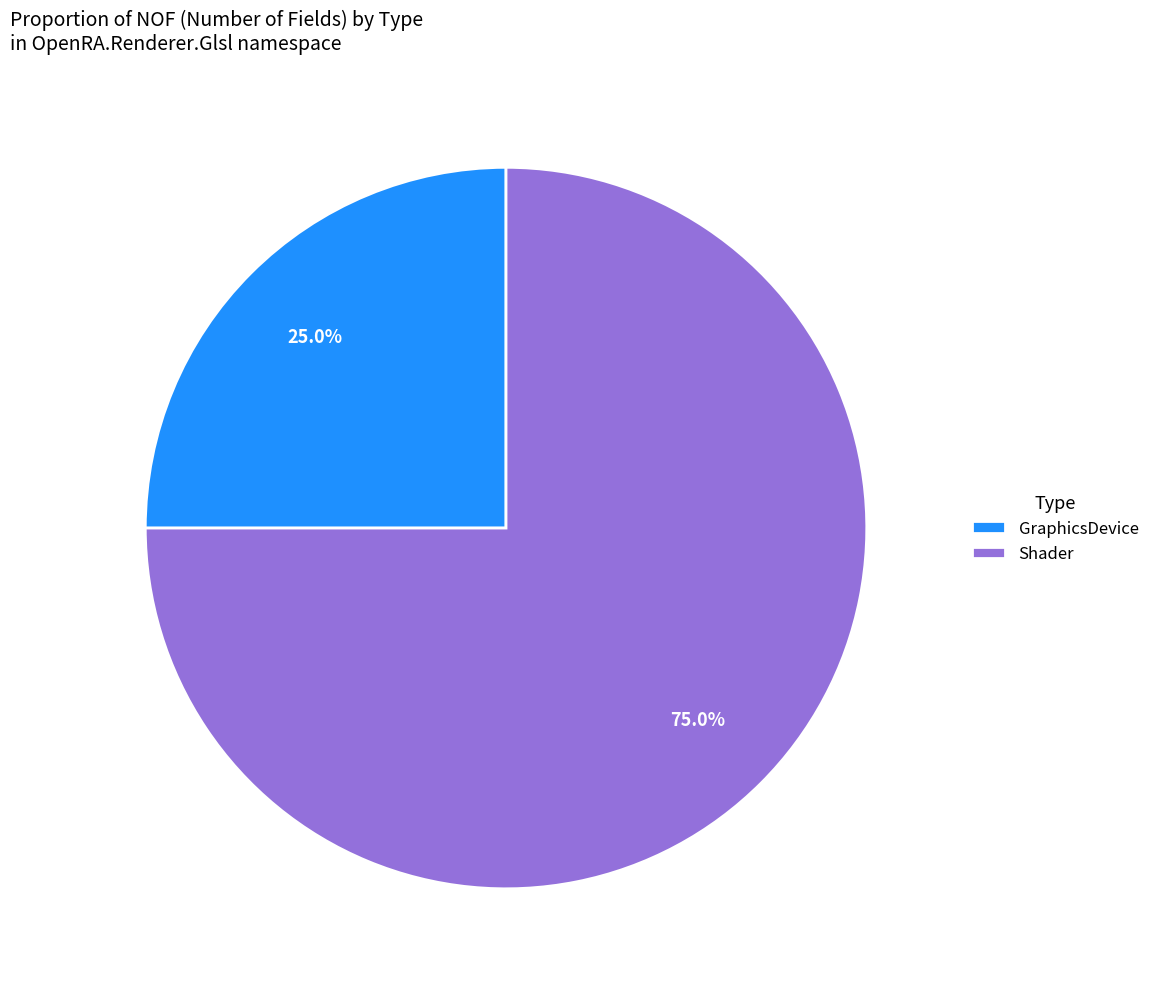

Does any single category account for the majority?

Yes